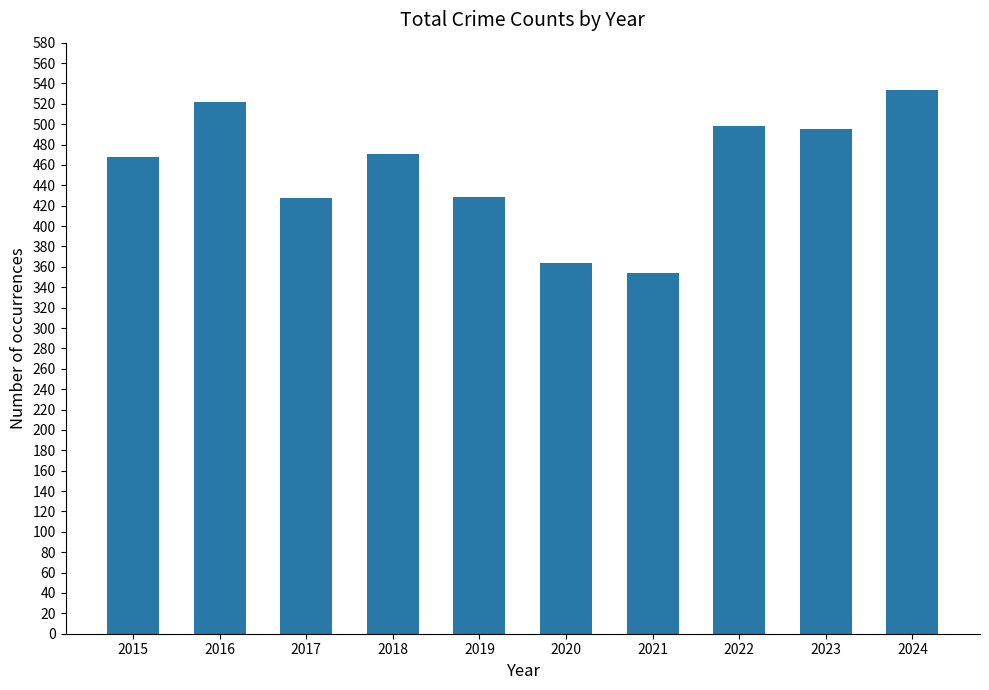

Which has a higher value, 2017 or 2016?

2016